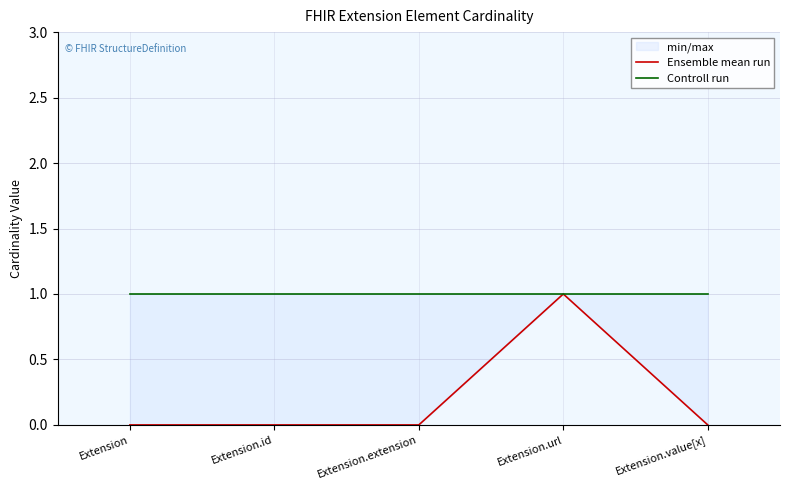

How many data points does each series have?

5